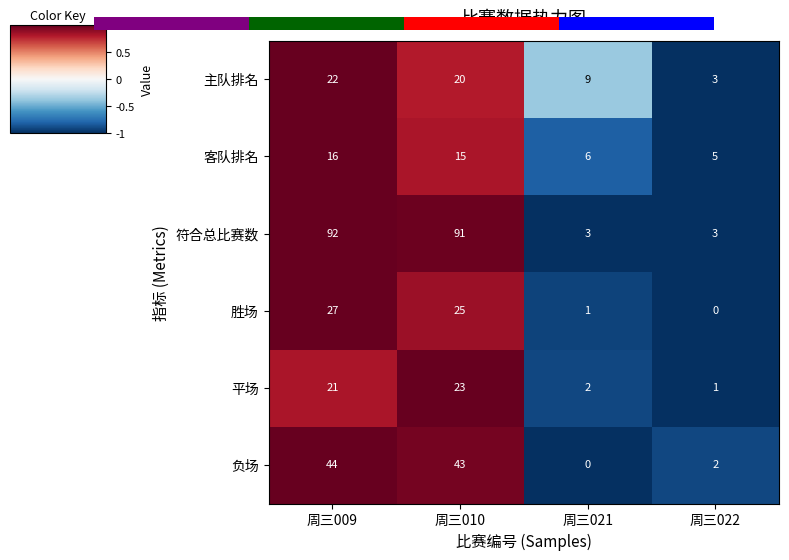

Is it true that 符合总比赛数 equals 61 at 周三010?

False